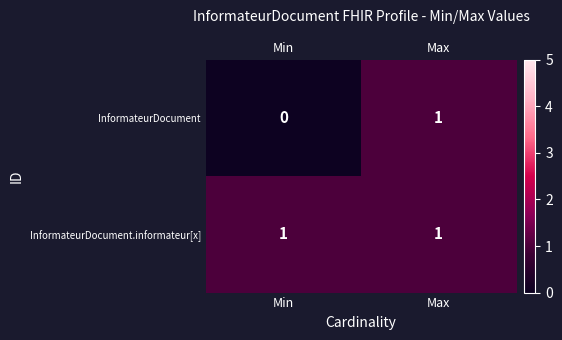

Is it true that InformateurDocument.informateur[x] equals 2 at Min?

False